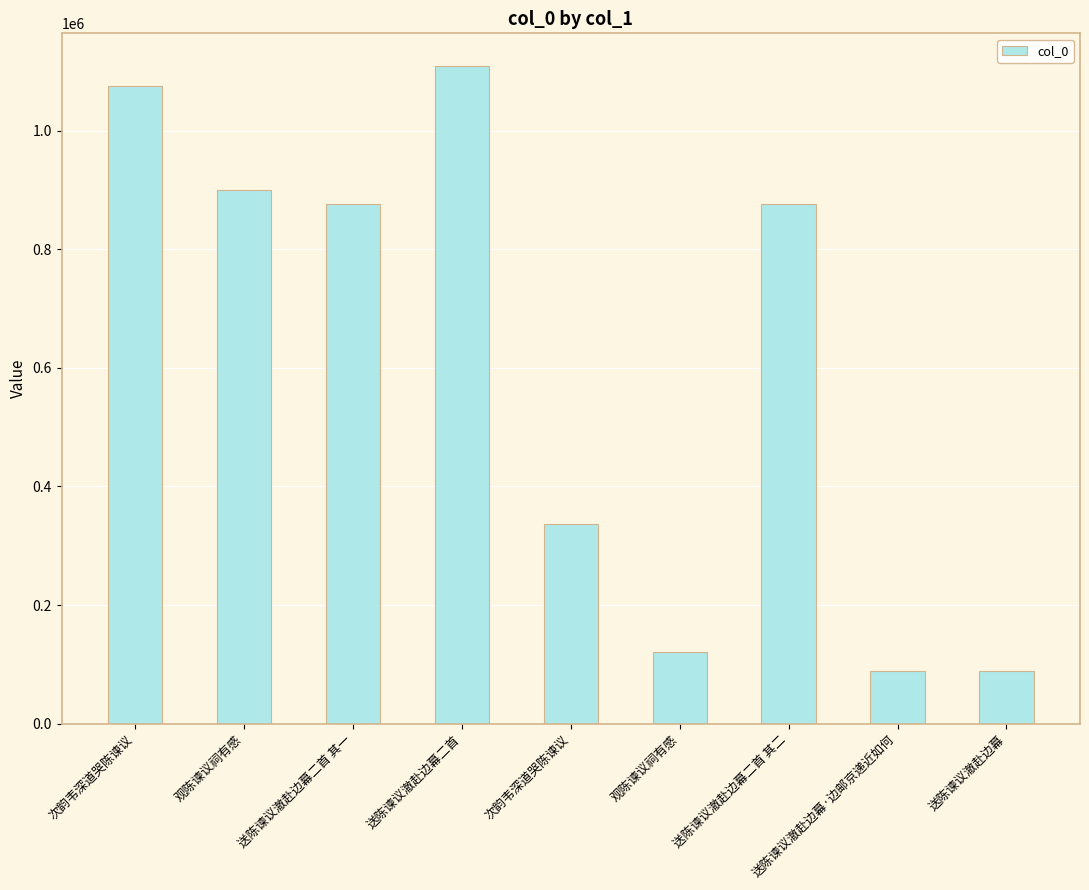

How many values are below 877193?

4